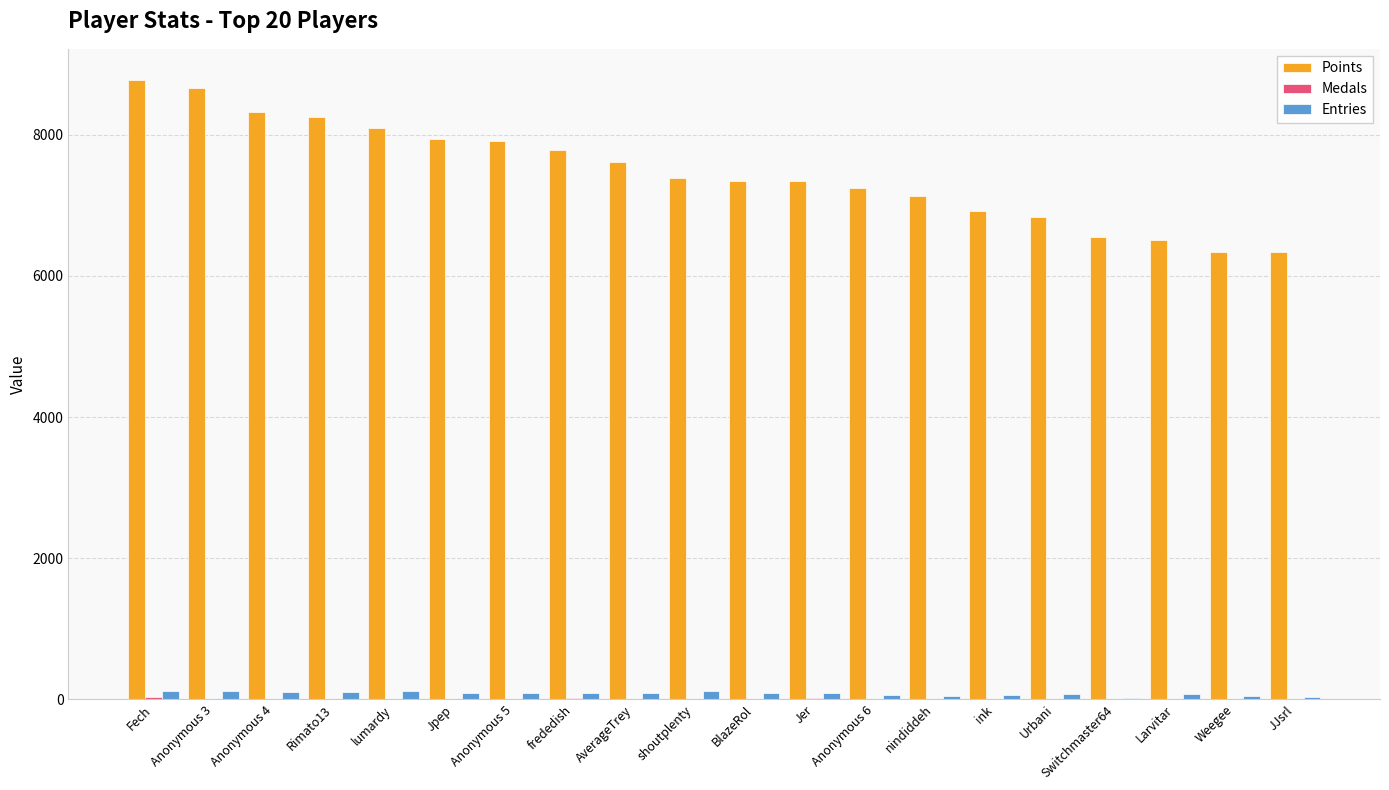

Is the value of Points at BlazeRol greater than the value of Entries at Jer?

Yes